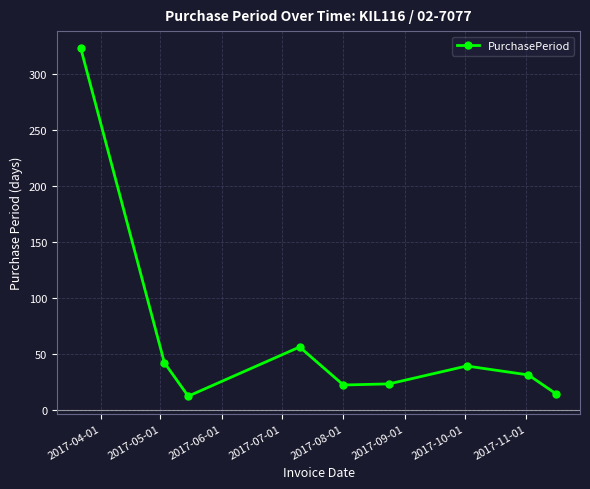

What is the greatest value displayed?

323